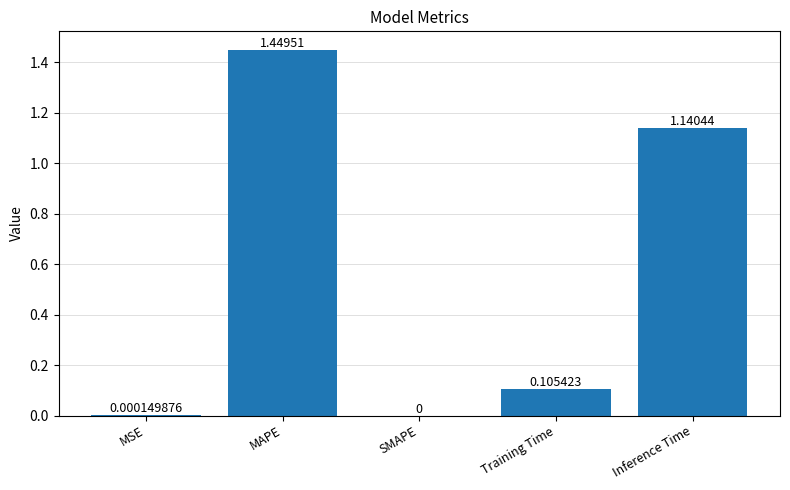

How many distinct data groups are displayed?

1